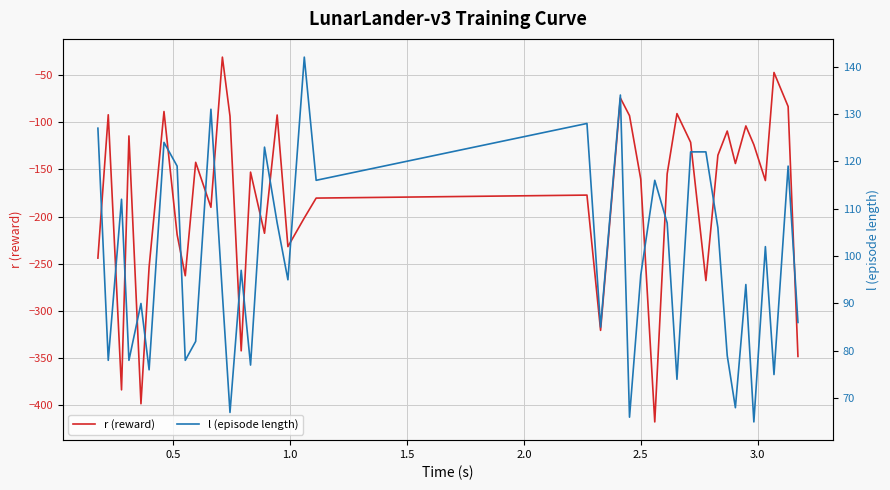

What is the value of the r (reward) point at the 38th from the left?

-83.3